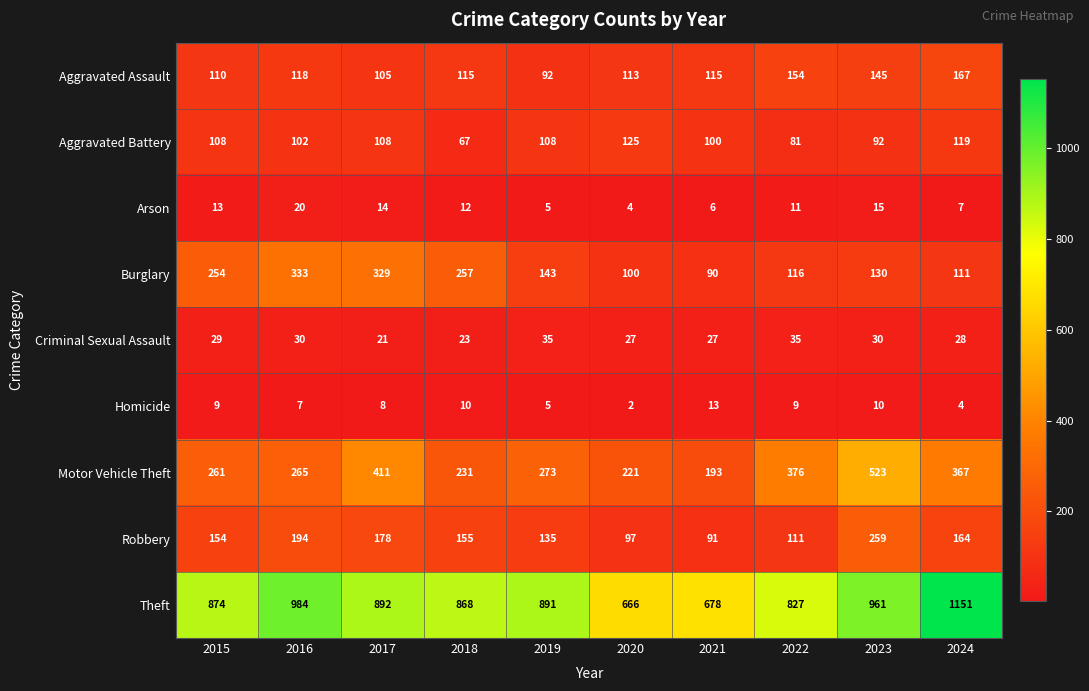

What is the spread (max minus min) of values at 2018?

858